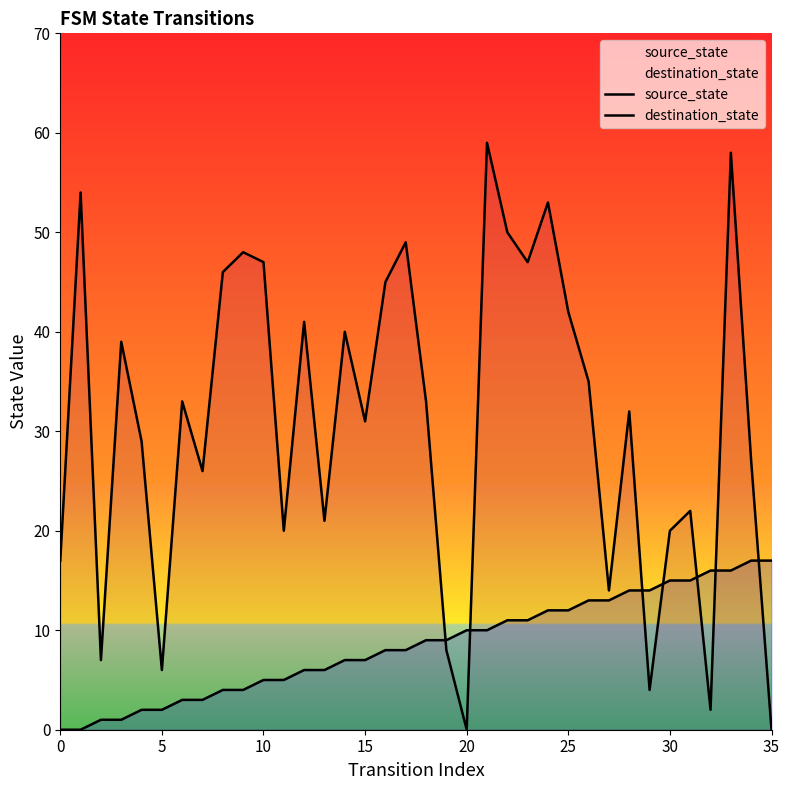

Which category has the lowest value in the destination_state series?

20